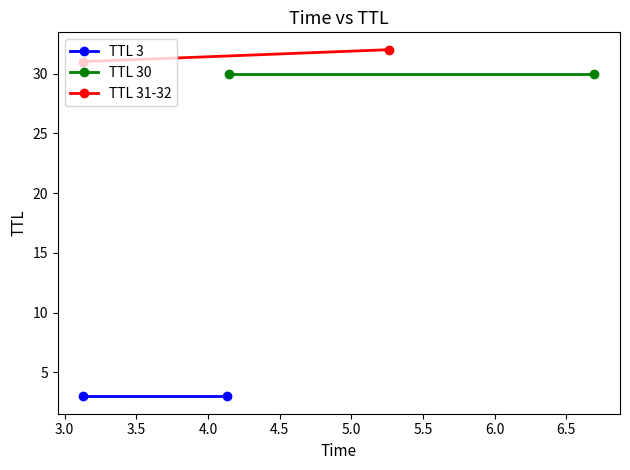

What is the label of the 2nd point from the left?

3.0